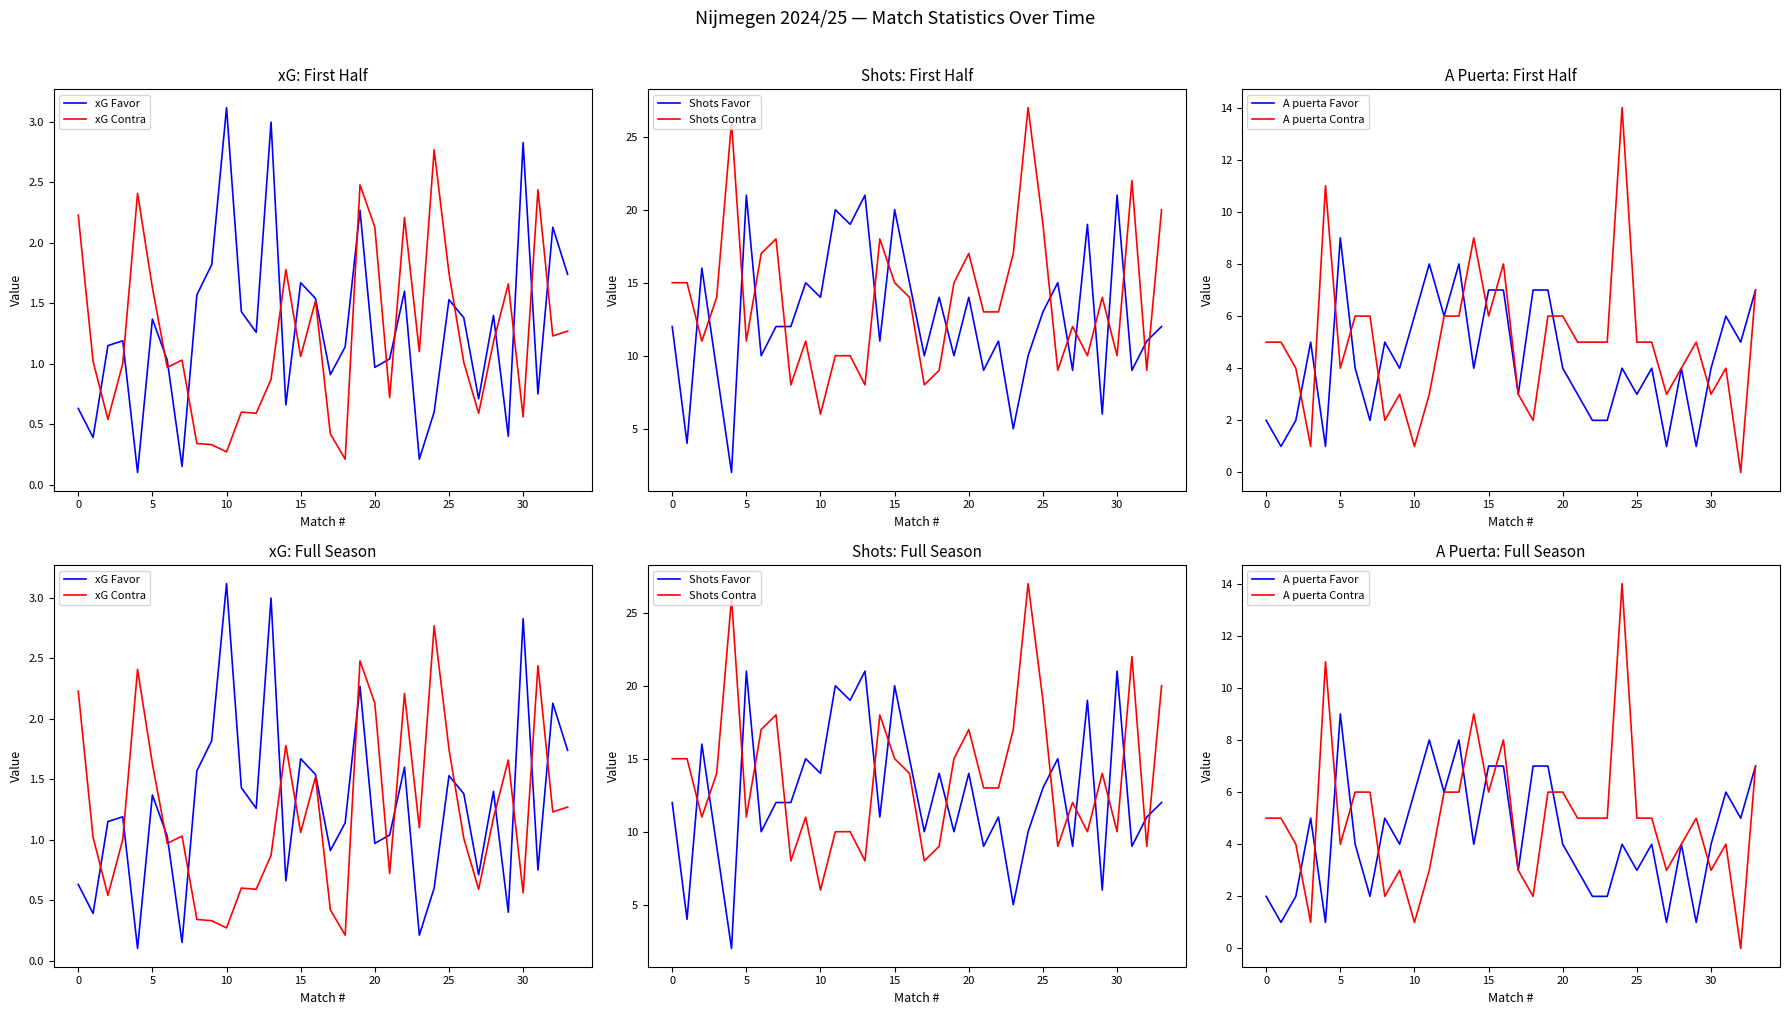

Does the chart display data point markers on the line(s)?

No